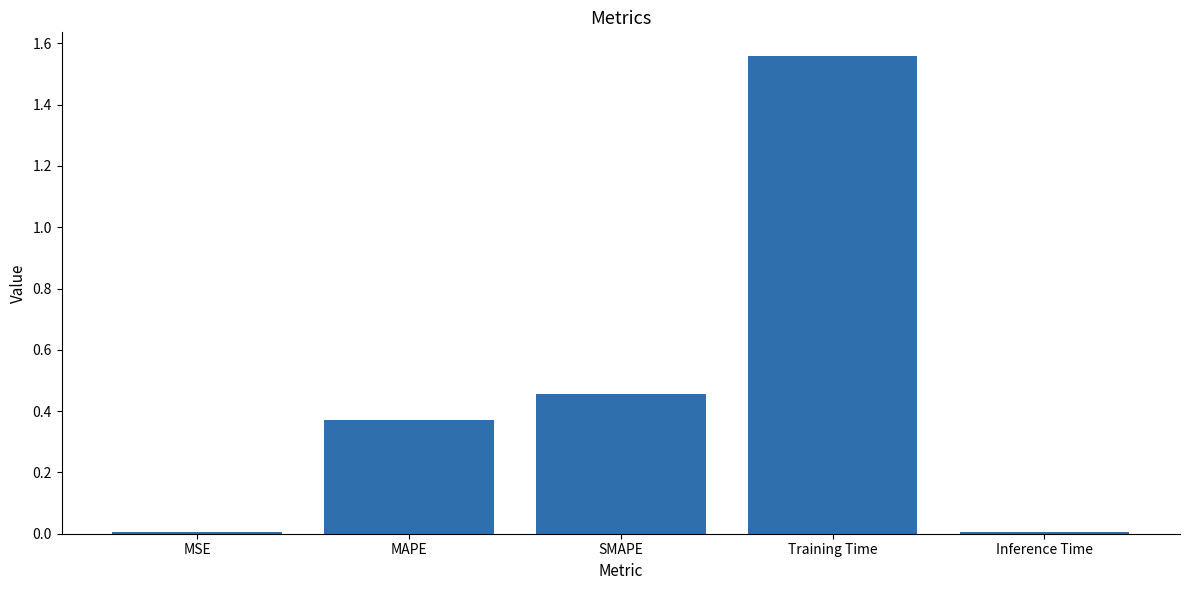

What is the sum of all values?

2.4